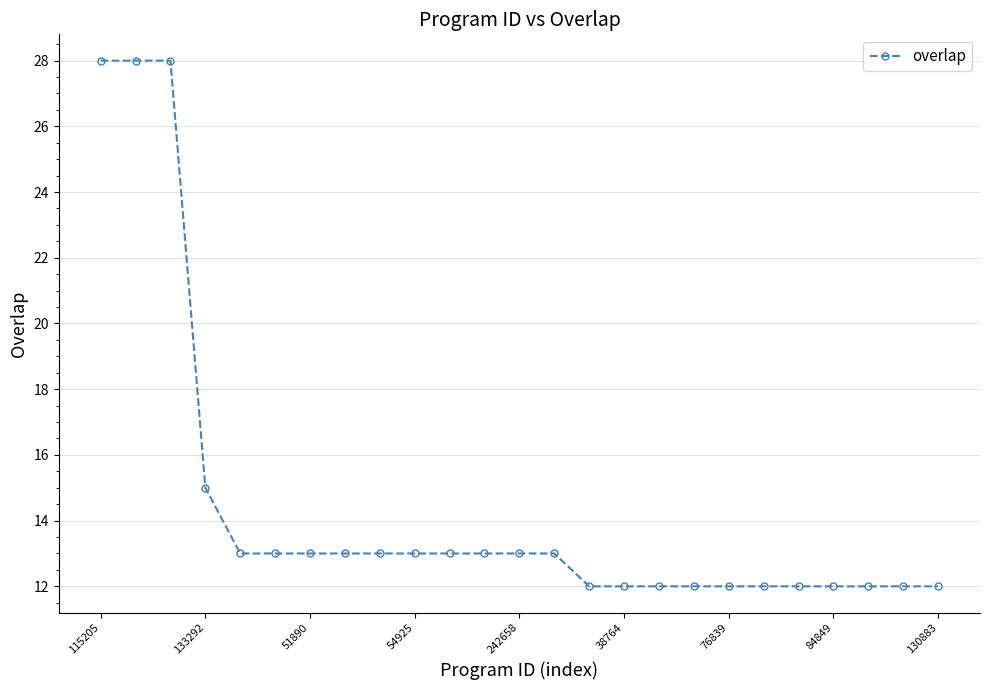

What is the difference between the second highest and minimum values?

16